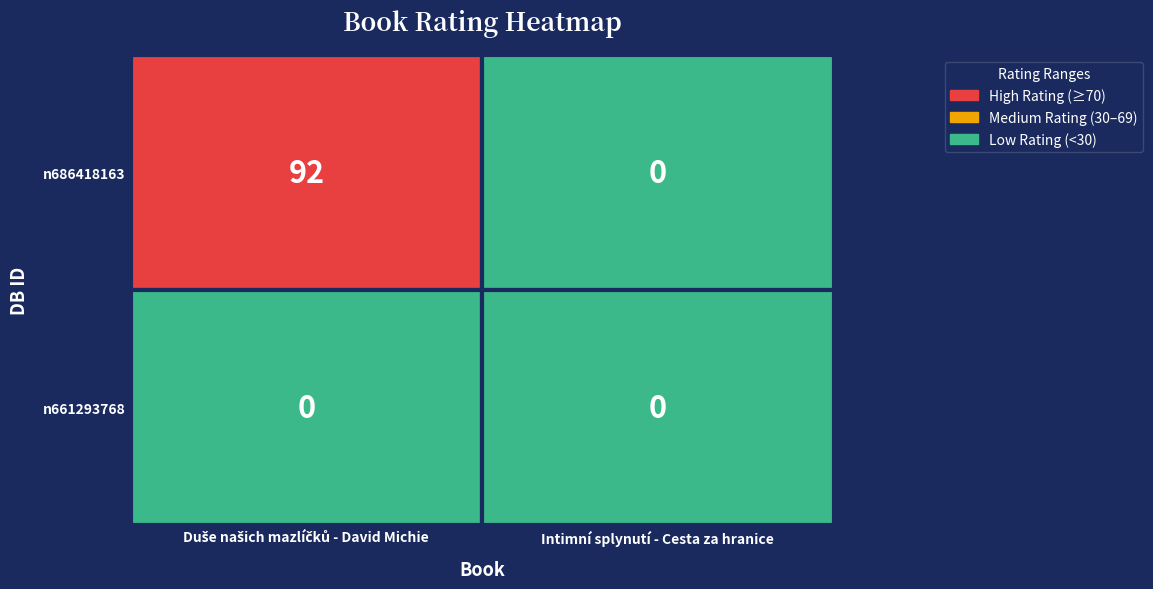

Reading left to right, list all the values displayed in this chart.

n686418163: Duše našich mazlíčků - David Michie=92	Intimní splynutí - Cesta za hranice=0
n661293768: Duše našich mazlíčků - David Michie=0	Intimní splynutí - Cesta za hranice=0